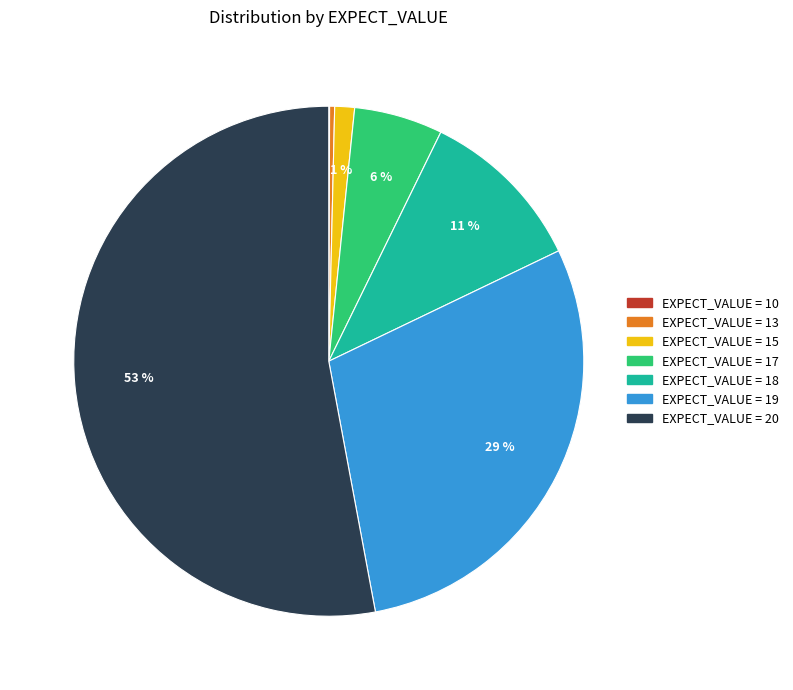

To the nearest percent, what is the average slice percentage?

14%